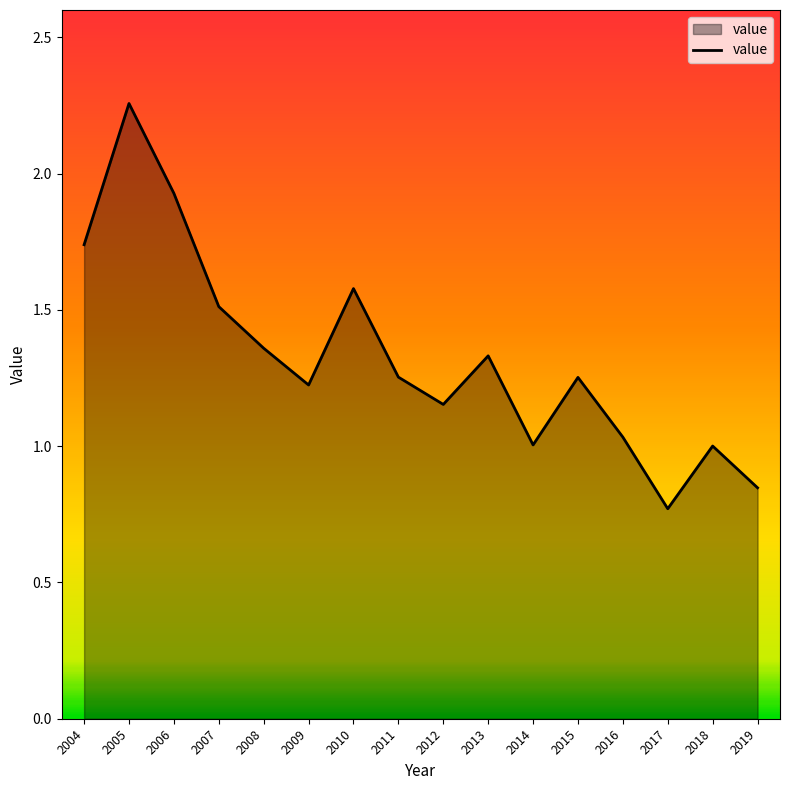

Where does the data first go above 1?

2004